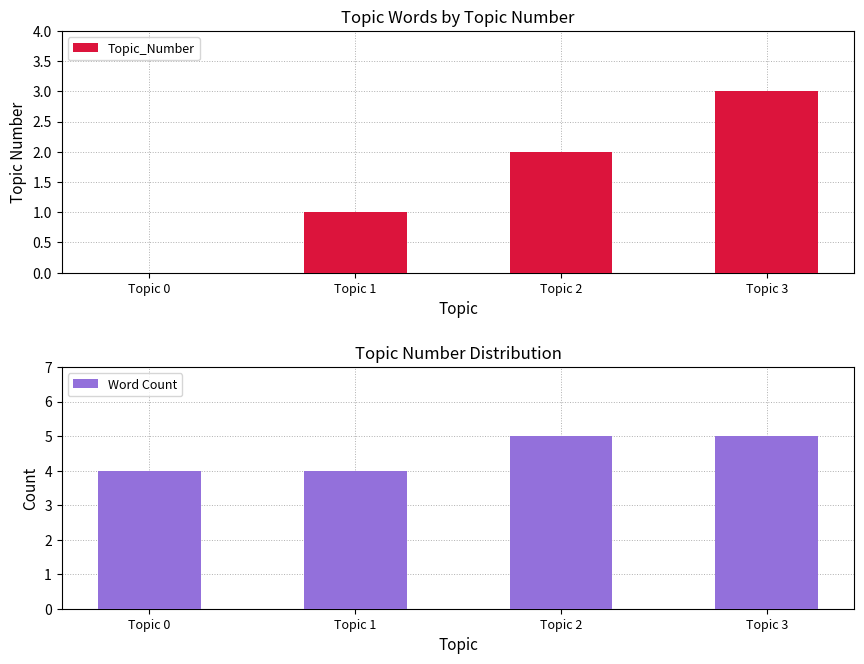

Which series has the largest total across all categories?

Word Count